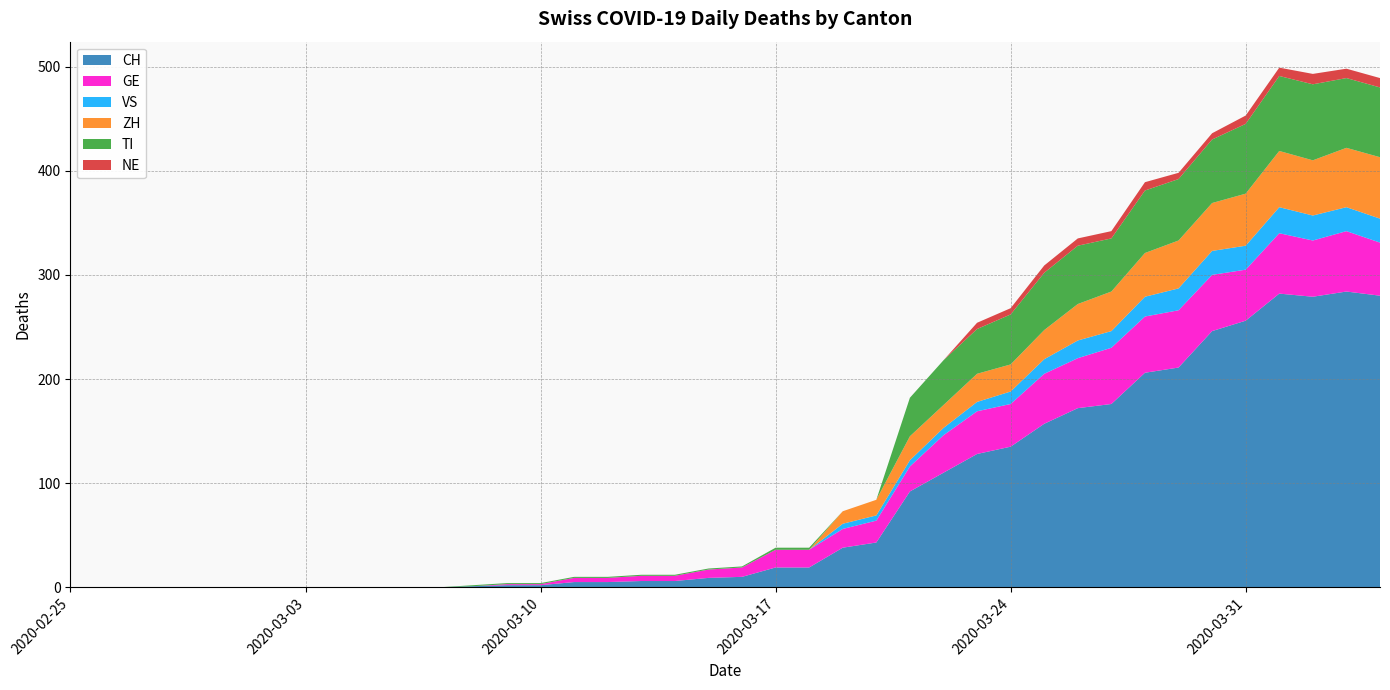

Reading left to right, list all the values displayed in this chart.

CH: 2020-02-25=0	2020-02-26=0	2020-02-27=0	2020-02-28=0	2020-02-29=0	2020-03-01=0	2020-03-02=0	2020-03-03=0	2020-03-04=0	2020-03-05=0	2020-03-06=0	2020-03-07=0	2020-03-08=1	2020-03-09=2	2020-03-10=2	2020-03-11=5	2020-03-12=5	2020-03-13=6	2020-03-14=6	2020-03-15=9	2020-03-16=10	2020-03-17=19	2020-03-18=19	2020-03-19=38	2020-03-20=43	2020-03-21=92	2020-03-22=110	2020-03-23=128	2020-03-24=135	2020-03-25=157	2020-03-26=172	2020-03-27=176	2020-03-28=206	2020-03-29=211	2020-03-30=246	2020-03-31=256	2020-04-01=282	2020-04-02=279	2020-04-03=284	2020-04-04=280
GE: 2020-02-25=0	2020-02-26=0	2020-02-27=0	2020-02-28=0	2020-02-29=0	2020-03-01=0	2020-03-02=0	2020-03-03=0	2020-03-04=0	2020-03-05=0	2020-03-06=0	2020-03-07=0	2020-03-08=0	2020-03-09=1	2020-03-10=1	2020-03-11=4	2020-03-12=4	2020-03-13=5	2020-03-14=5	2020-03-15=8	2020-03-16=9	2020-03-17=17	2020-03-18=17	2020-03-19=18	2020-03-20=21	2020-03-21=24	2020-03-22=36	2020-03-23=41	2020-03-24=41	2020-03-25=48	2020-03-26=48	2020-03-27=54	2020-03-28=54	2020-03-29=55	2020-03-30=54	2020-03-31=49	2020-04-01=58	2020-04-02=54	2020-04-03=58	2020-04-04=51
VS: 2020-02-25=0	2020-02-26=0	2020-02-27=0	2020-02-28=0	2020-02-29=0	2020-03-01=0	2020-03-02=0	2020-03-03=0	2020-03-04=0	2020-03-05=0	2020-03-06=0	2020-03-07=0	2020-03-08=0	2020-03-09=0	2020-03-10=0	2020-03-11=0	2020-03-12=0	2020-03-13=0	2020-03-14=0	2020-03-15=0	2020-03-16=0	2020-03-17=0	2020-03-18=0	2020-03-19=5	2020-03-20=5	2020-03-21=6	2020-03-22=7	2020-03-23=9	2020-03-24=12	2020-03-25=14	2020-03-26=17	2020-03-27=16	2020-03-28=19	2020-03-29=21	2020-03-30=23	2020-03-31=23	2020-04-01=25	2020-04-02=24	2020-04-03=23	2020-04-04=23
ZH: 2020-02-25=0	2020-02-26=0	2020-02-27=0	2020-02-28=0	2020-02-29=0	2020-03-01=0	2020-03-02=0	2020-03-03=0	2020-03-04=0	2020-03-05=0	2020-03-06=0	2020-03-07=0	2020-03-08=0	2020-03-09=0	2020-03-10=0	2020-03-11=0	2020-03-12=0	2020-03-13=0	2020-03-14=0	2020-03-15=0	2020-03-16=0	2020-03-17=0	2020-03-18=0	2020-03-19=12	2020-03-20=15	2020-03-21=23	2020-03-22=22	2020-03-23=27	2020-03-24=26	2020-03-25=28	2020-03-26=35	2020-03-27=38	2020-03-28=42	2020-03-29=46	2020-03-30=46	2020-03-31=50	2020-04-01=54	2020-04-02=53	2020-04-03=57	2020-04-04=59
TI: 2020-02-25=0	2020-02-26=0	2020-02-27=0	2020-02-28=0	2020-02-29=0	2020-03-01=0	2020-03-02=0	2020-03-03=0	2020-03-04=0	2020-03-05=0	2020-03-06=0	2020-03-07=0	2020-03-08=1	2020-03-09=1	2020-03-10=1	2020-03-11=1	2020-03-12=1	2020-03-13=1	2020-03-14=1	2020-03-15=1	2020-03-16=1	2020-03-17=2	2020-03-18=2	2020-03-19=0	2020-03-20=0	2020-03-21=37	2020-03-22=43	2020-03-23=43	2020-03-24=48	2020-03-25=55	2020-03-26=56	2020-03-27=51	2020-03-28=60	2020-03-29=59	2020-03-30=61	2020-03-31=67	2020-04-01=72	2020-04-02=73	2020-04-03=67	2020-04-04=67
NE: 2020-02-25=0	2020-02-26=0	2020-02-27=0	2020-02-28=0	2020-02-29=0	2020-03-01=0	2020-03-02=0	2020-03-03=0	2020-03-04=0	2020-03-05=0	2020-03-06=0	2020-03-07=0	2020-03-08=0	2020-03-09=0	2020-03-10=0	2020-03-11=0	2020-03-12=0	2020-03-13=0	2020-03-14=0	2020-03-15=0	2020-03-16=0	2020-03-17=0	2020-03-18=0	2020-03-19=0	2020-03-20=0	2020-03-21=0	2020-03-22=0	2020-03-23=6	2020-03-24=6	2020-03-25=7	2020-03-26=7	2020-03-27=7	2020-03-28=8	2020-03-29=6	2020-03-30=6	2020-03-31=8	2020-04-01=8	2020-04-02=10	2020-04-03=9	2020-04-04=9